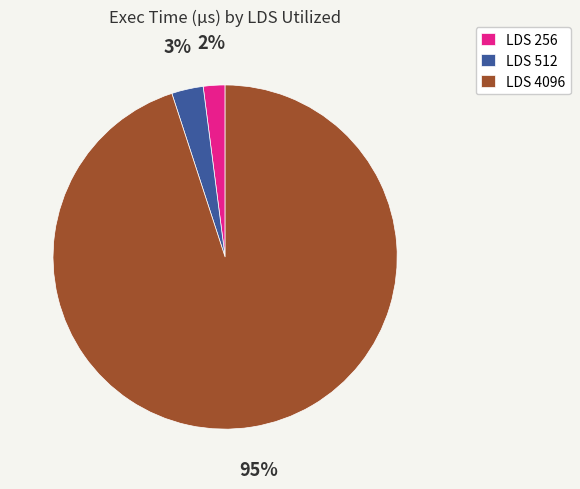

Rank the categories by value from highest to lowest.

LDS 4096, LDS 512, LDS 256